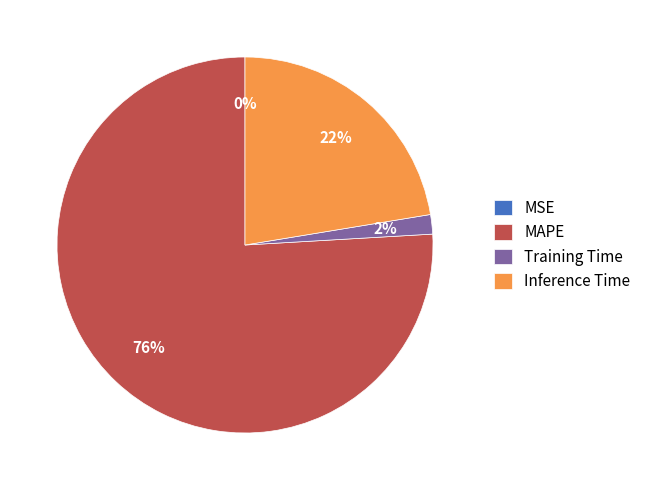

The Training Time slice represents 2% of the pie. True or false?

True